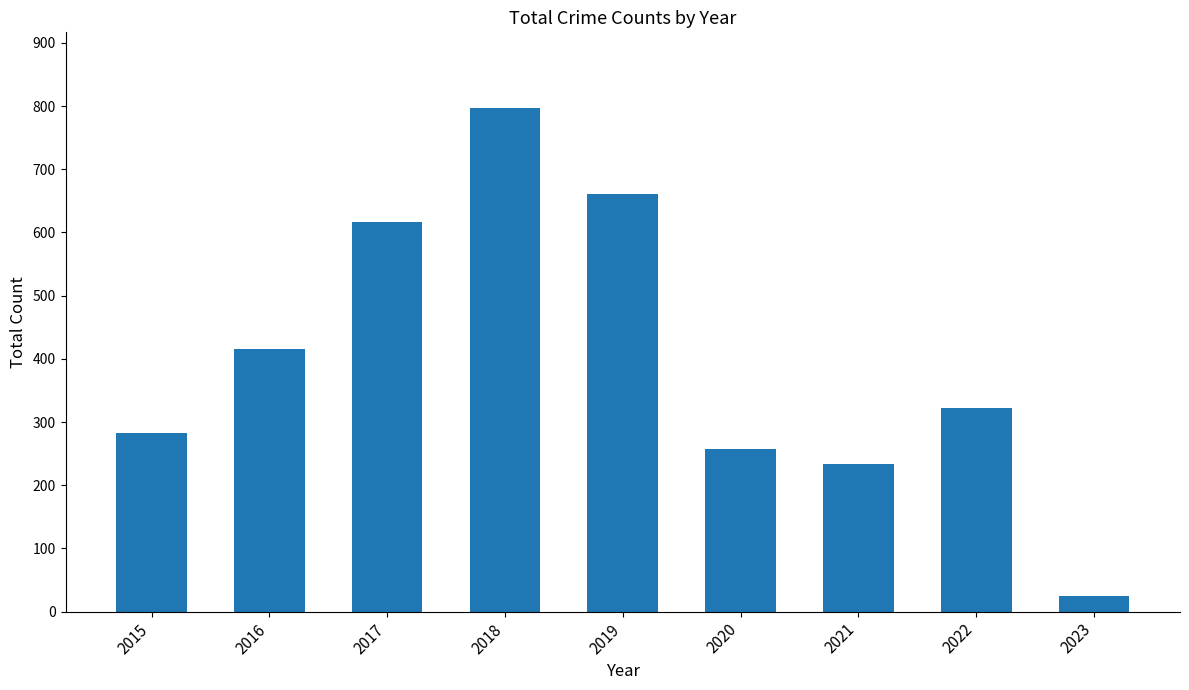

At which label is the value closest to 411?

2016